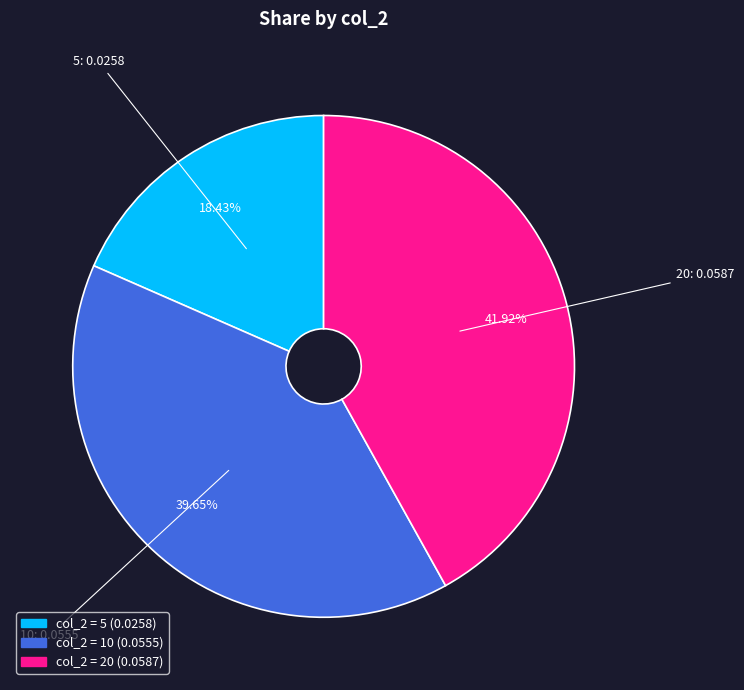

Is there any slice that represents more than half of the pie?

No